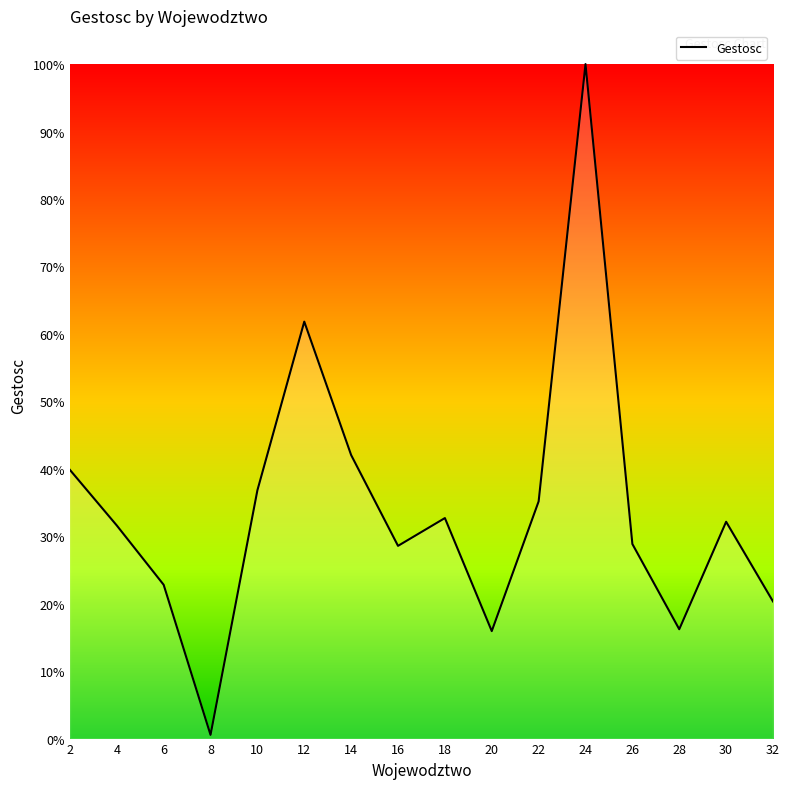

Is this an area chart (filled region under the line)?

Yes